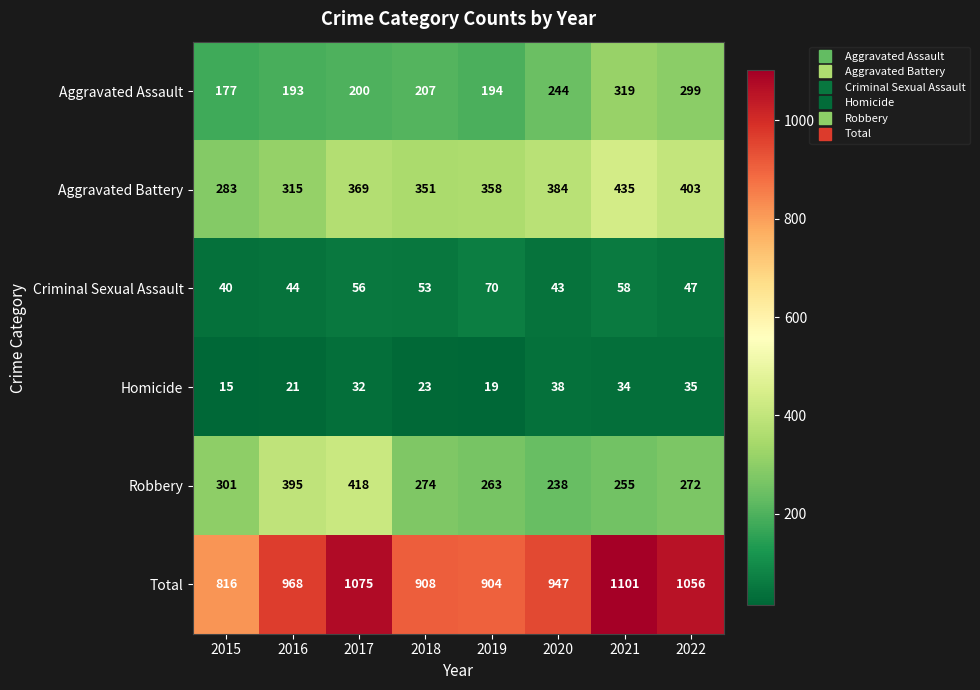

At which label is Homicide closest to 26?

2018